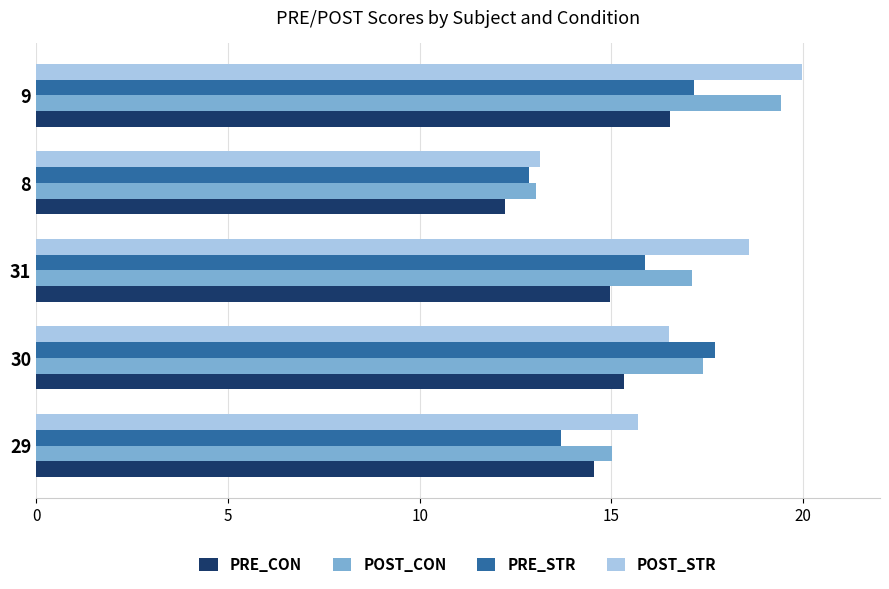

What value does the PRE_CON series have at 8?

12.2